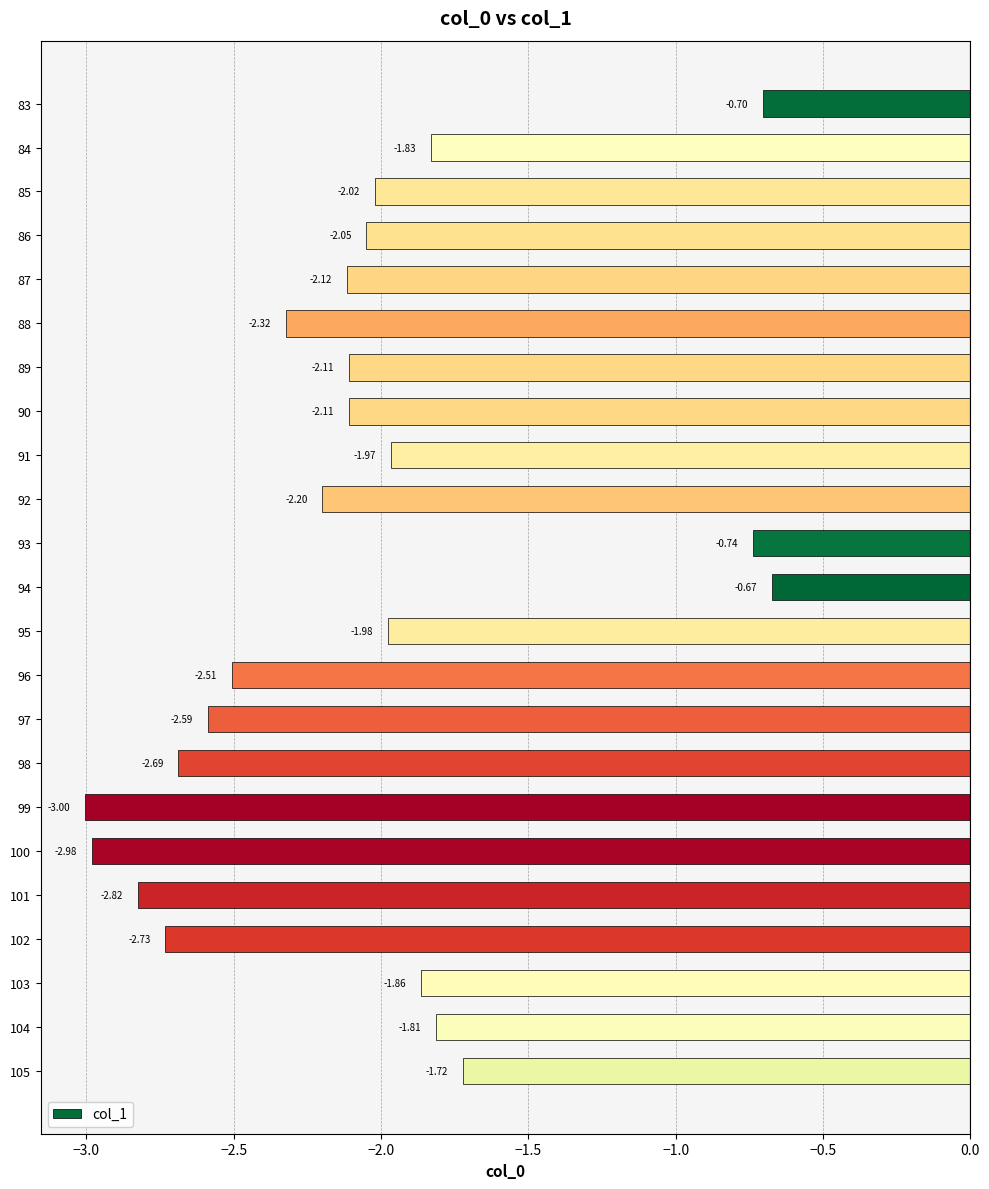

How many categories are shown in the chart?

23